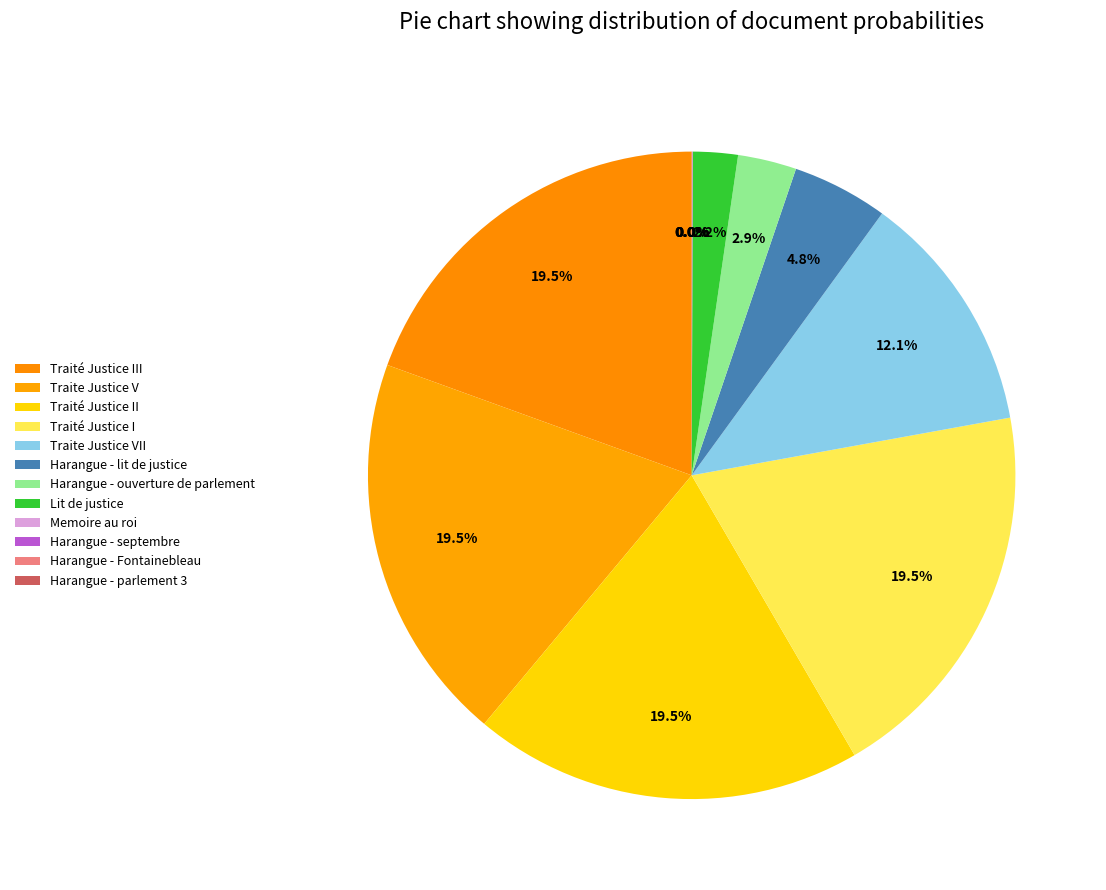

To the nearest percent, what is the difference between the largest and smallest slice percentages?

19%